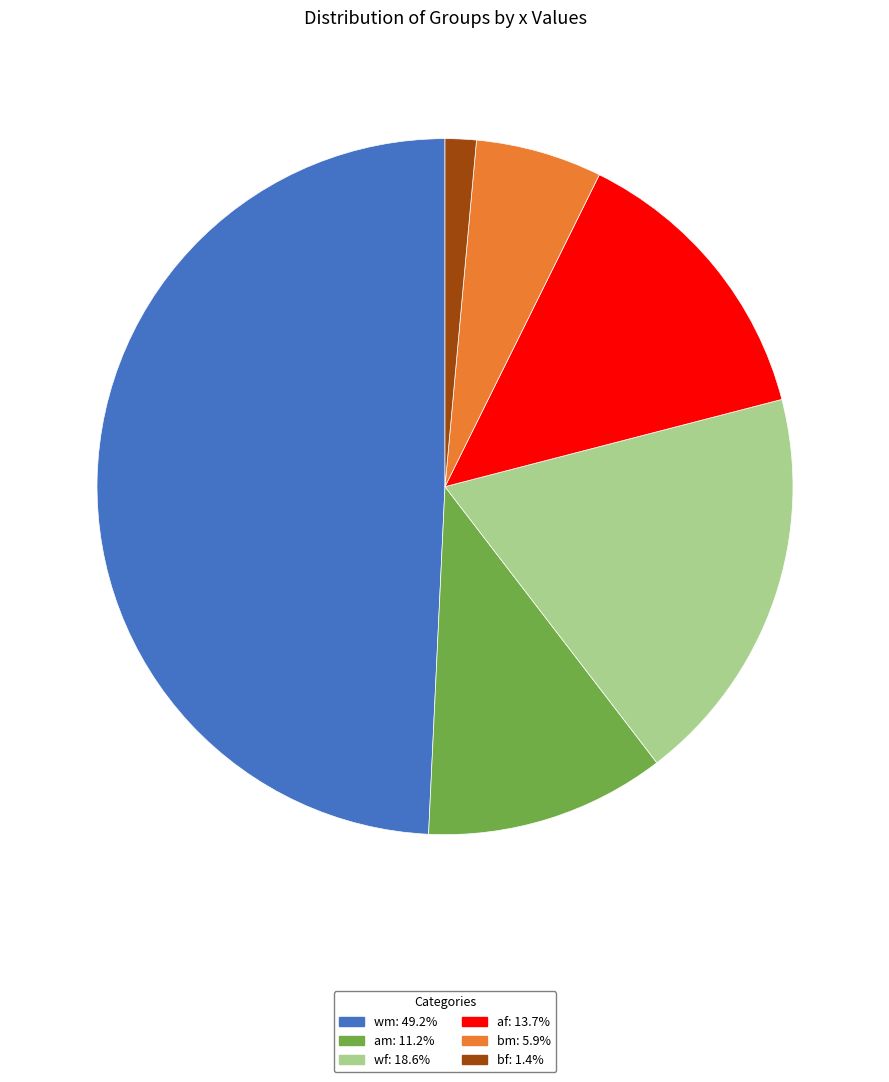

Which slice is the largest?

wm